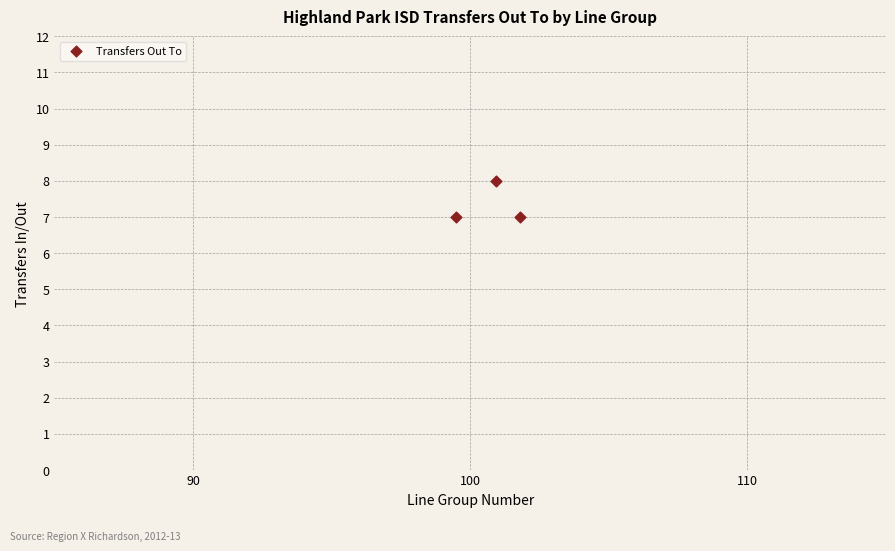

Count the number of points in this scatter plot.

3